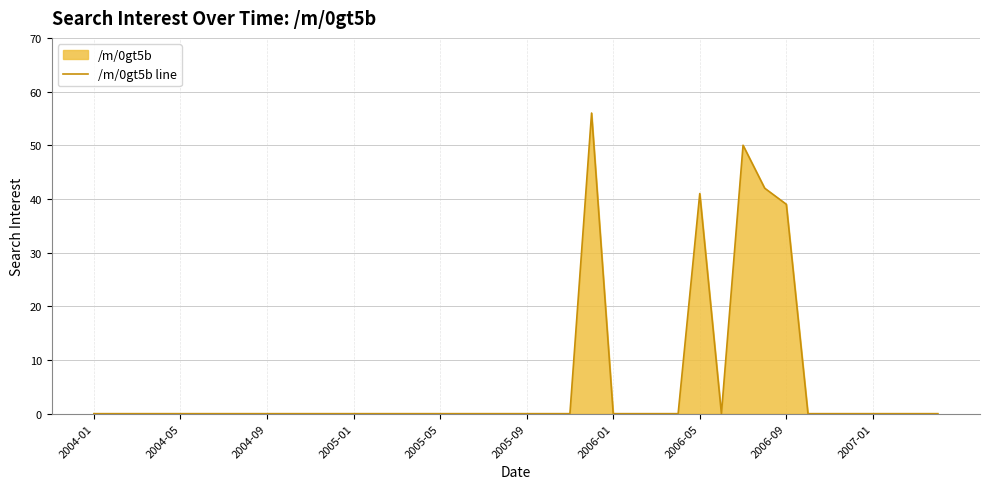

Reading left to right, extract all data points from this chart.

0	0	0	0	0	0	0	0	0	0	0	0	0	0	0	0	0	0	0	0	0	0	0	56	0	0	0	0	41	0	50	42	39	0	0	0	0	0	0	0